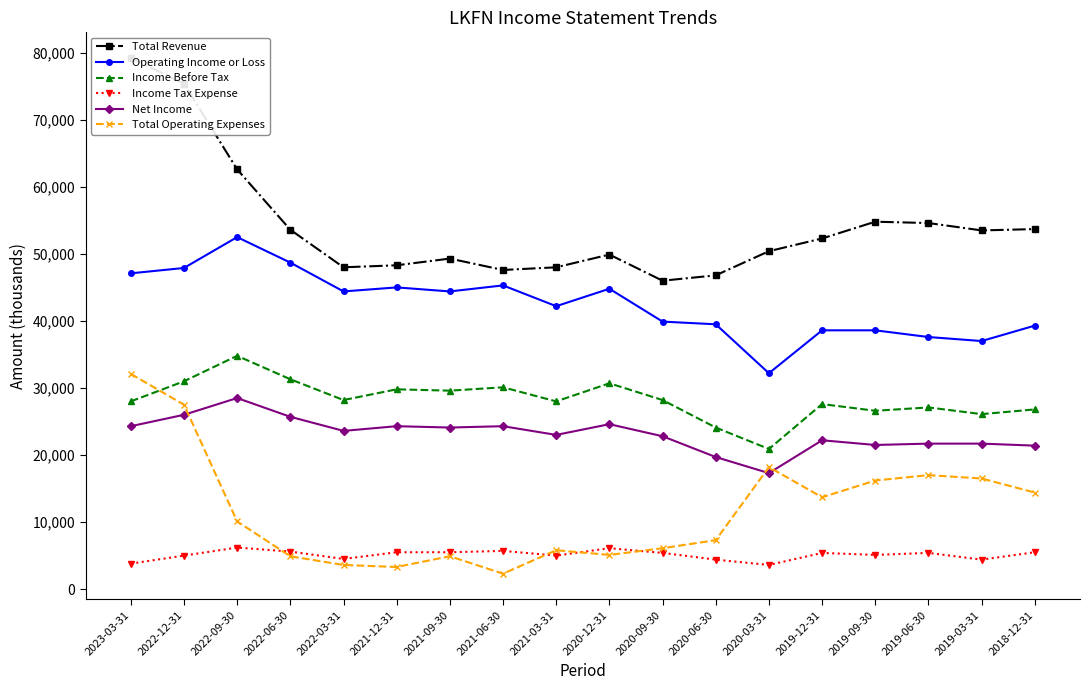

True or false: Total Operating Expenses and Operating Income or Loss cross at least once.

False